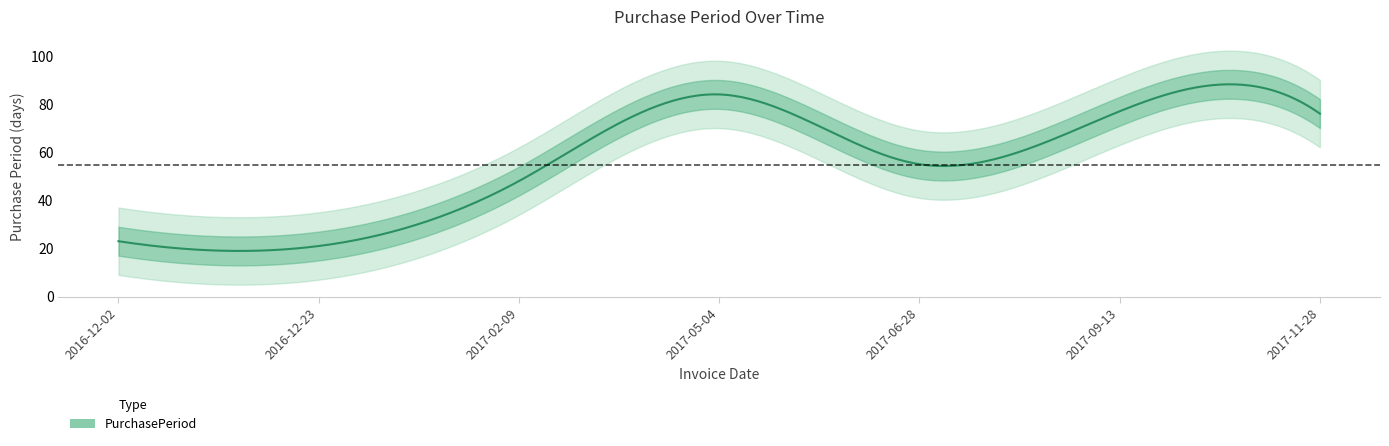

Where is the data nearest to the value 52?

2017-06-28